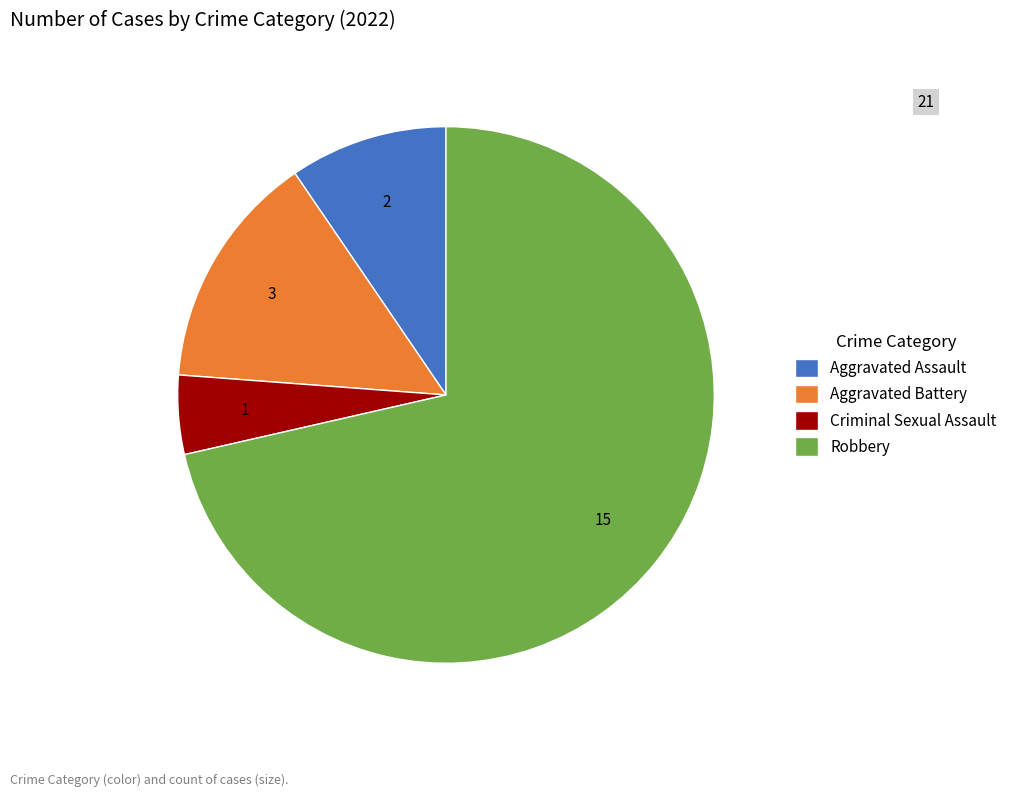

Count the number of slices in the pie.

4